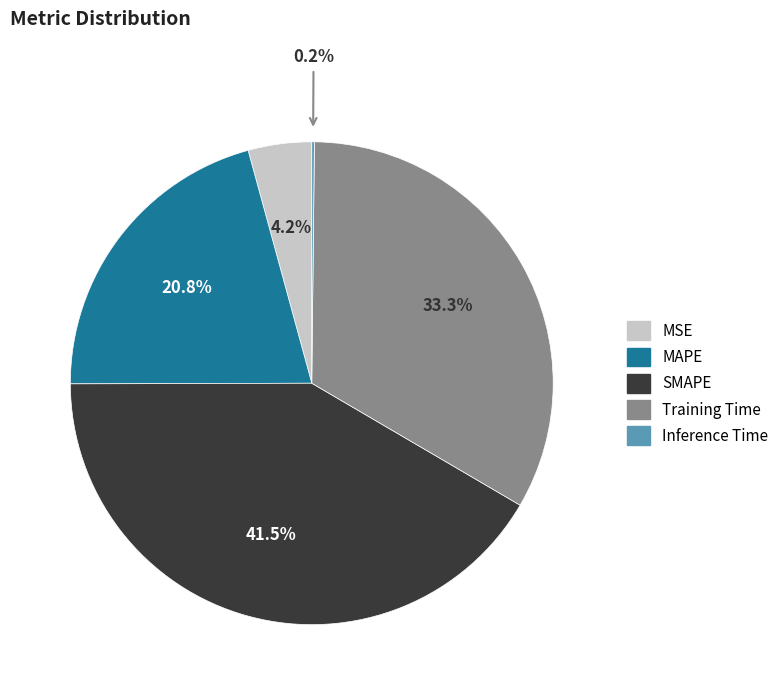

Is there a majority slice in this chart?

No